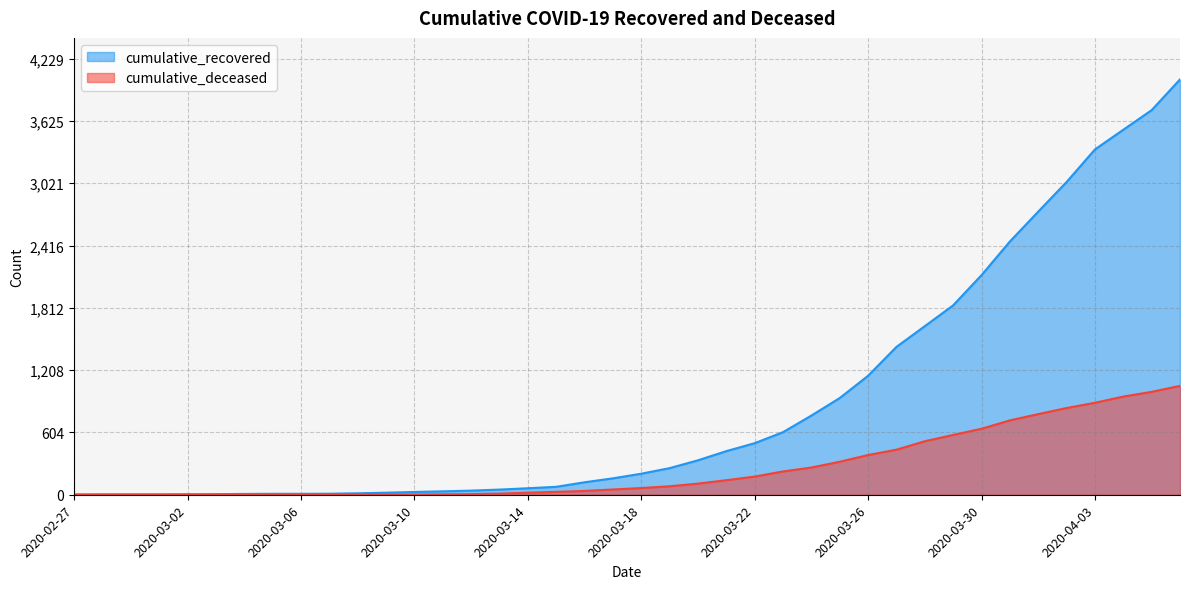

What is the value of the cumulative_deceased point at the 11th from the left?

2